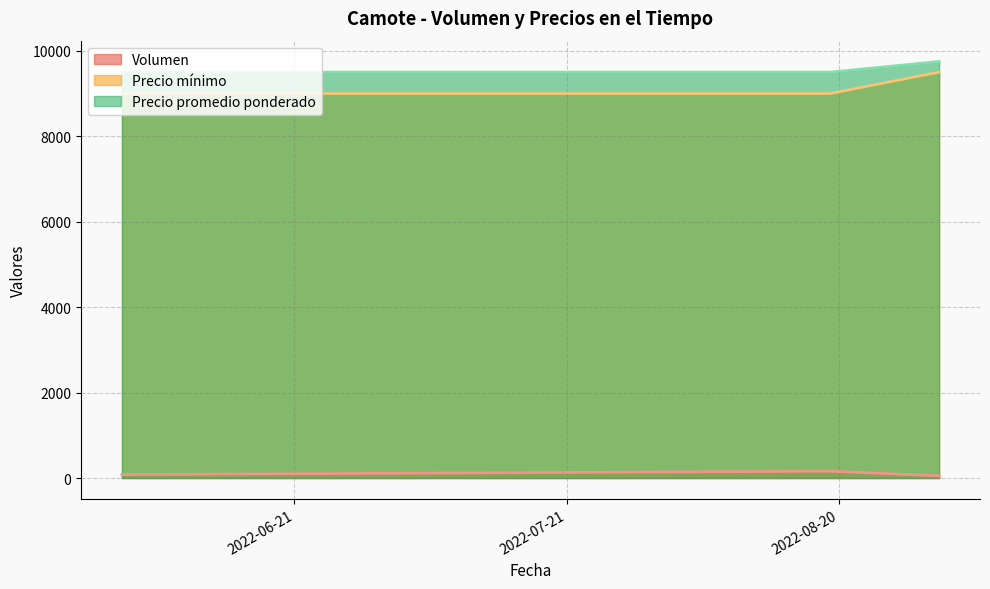

How many lines are shown in the chart?

3